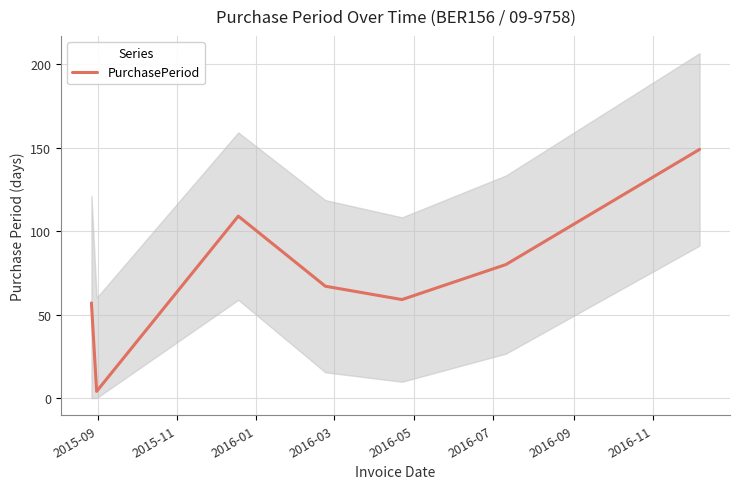

At which category does the data reach its first local peak?

2016-01